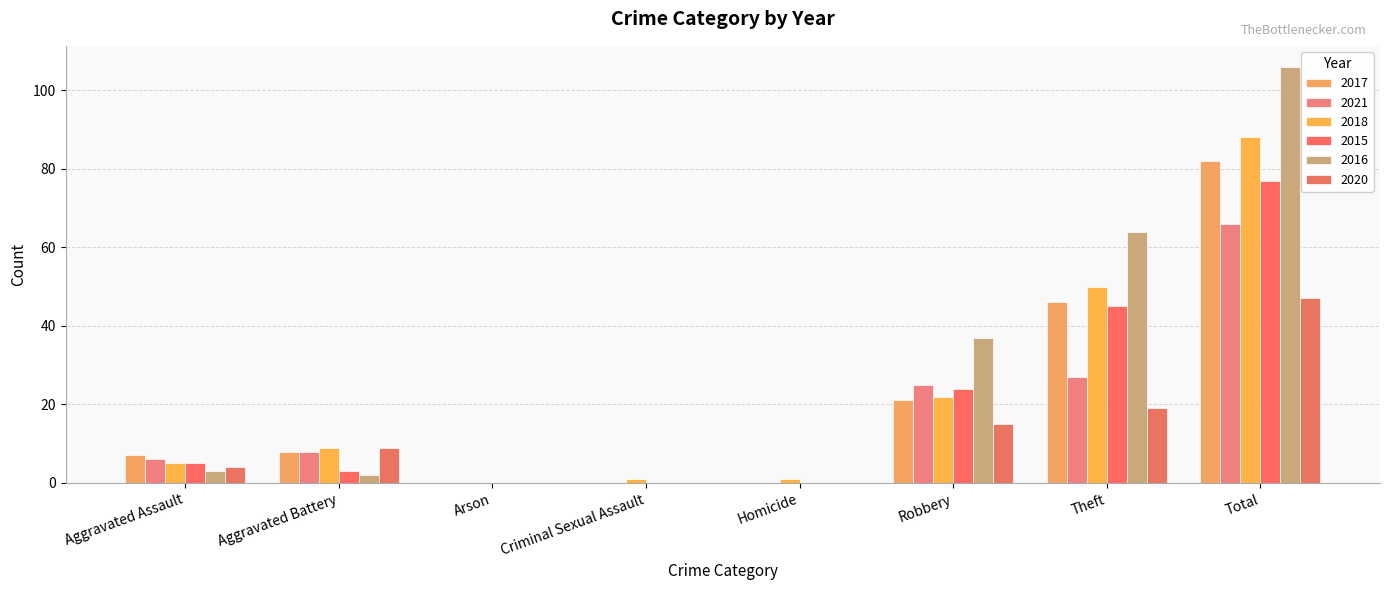

How many groups of bars are there?

8